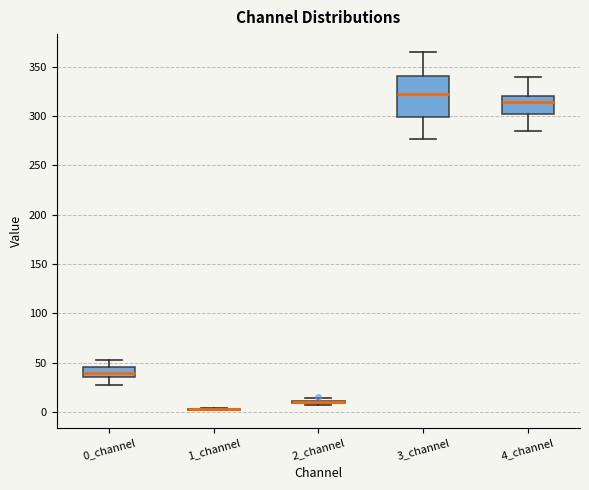

Which box is the tallest, from its lower edge to its upper edge?

3_channel